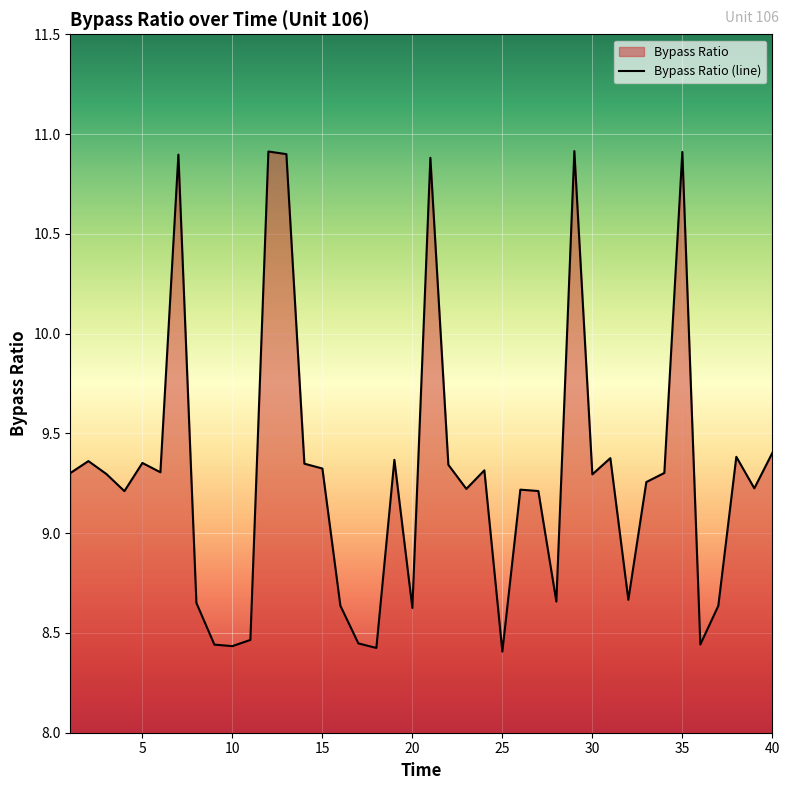

What is the difference between the values at 19 and 3?

0.1